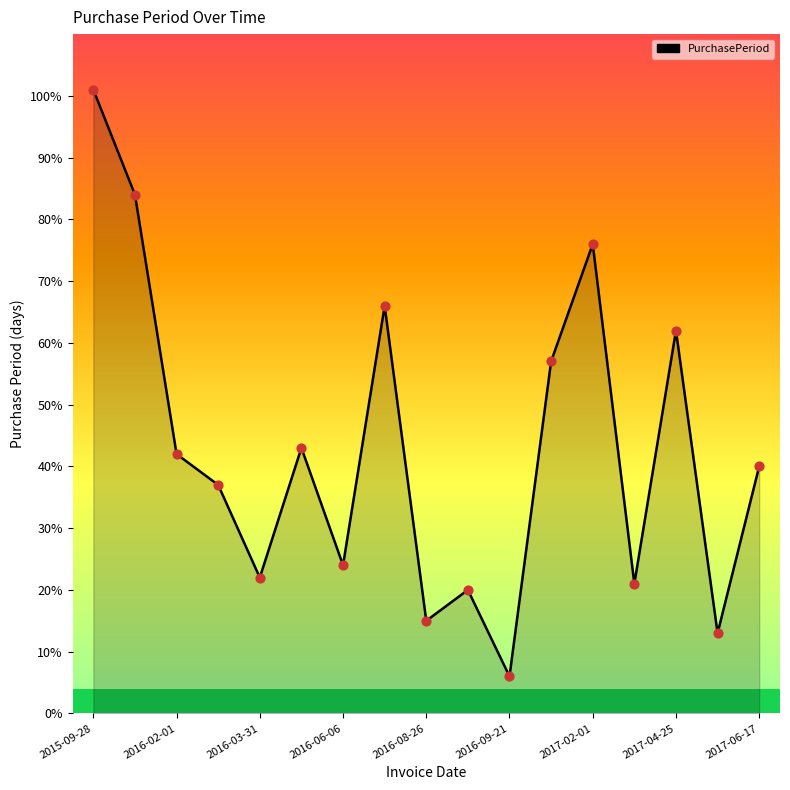

What is the smallest value displayed?

6